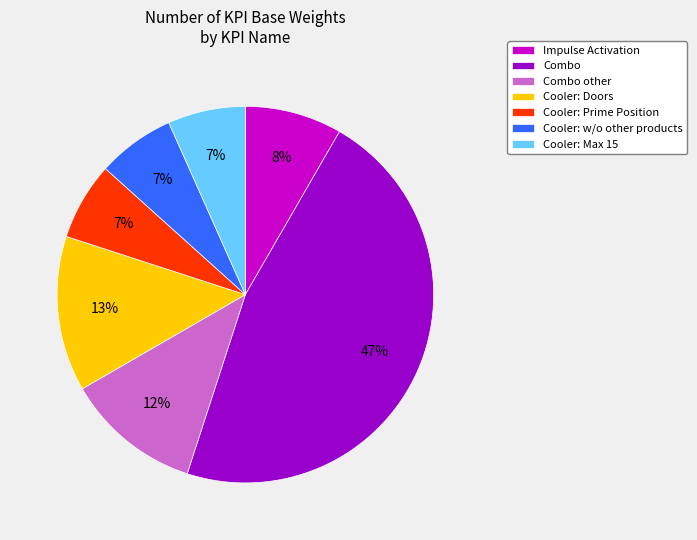

Which has a higher value, Cooler: w/o other products or Combo other?

Combo other